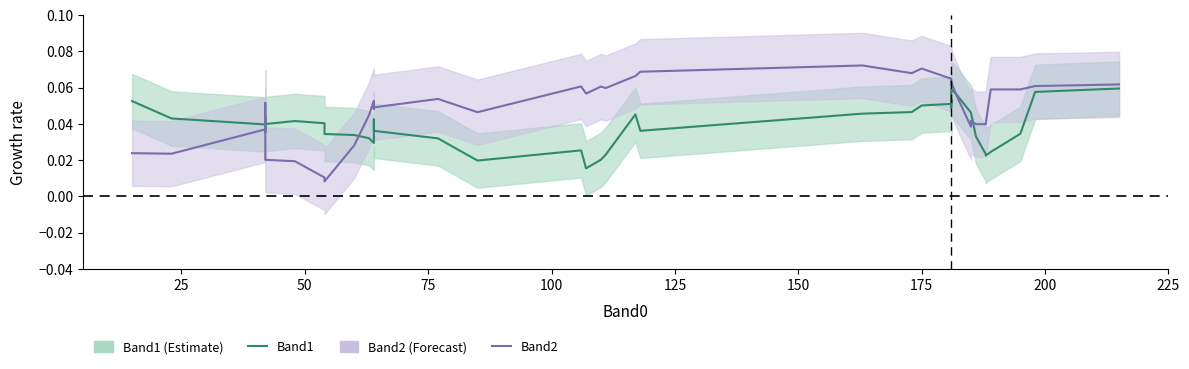

True or false: Band1 and Band2 cross at least once.

True